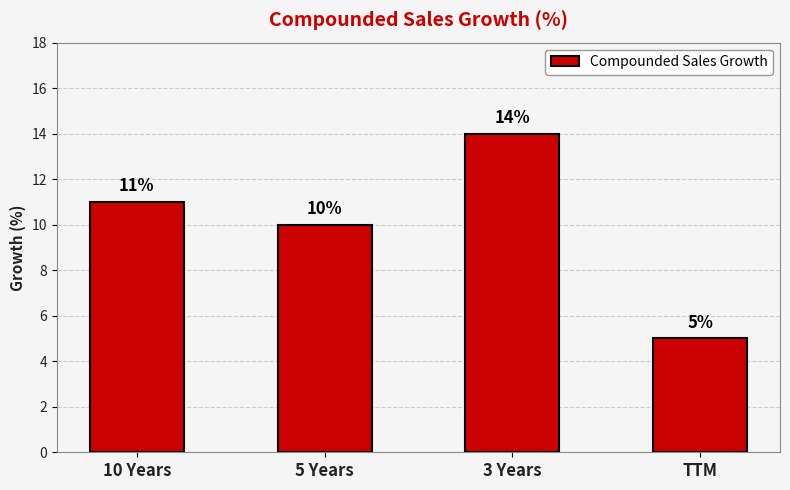

Is it true that the value at 3 Years is 9?

False